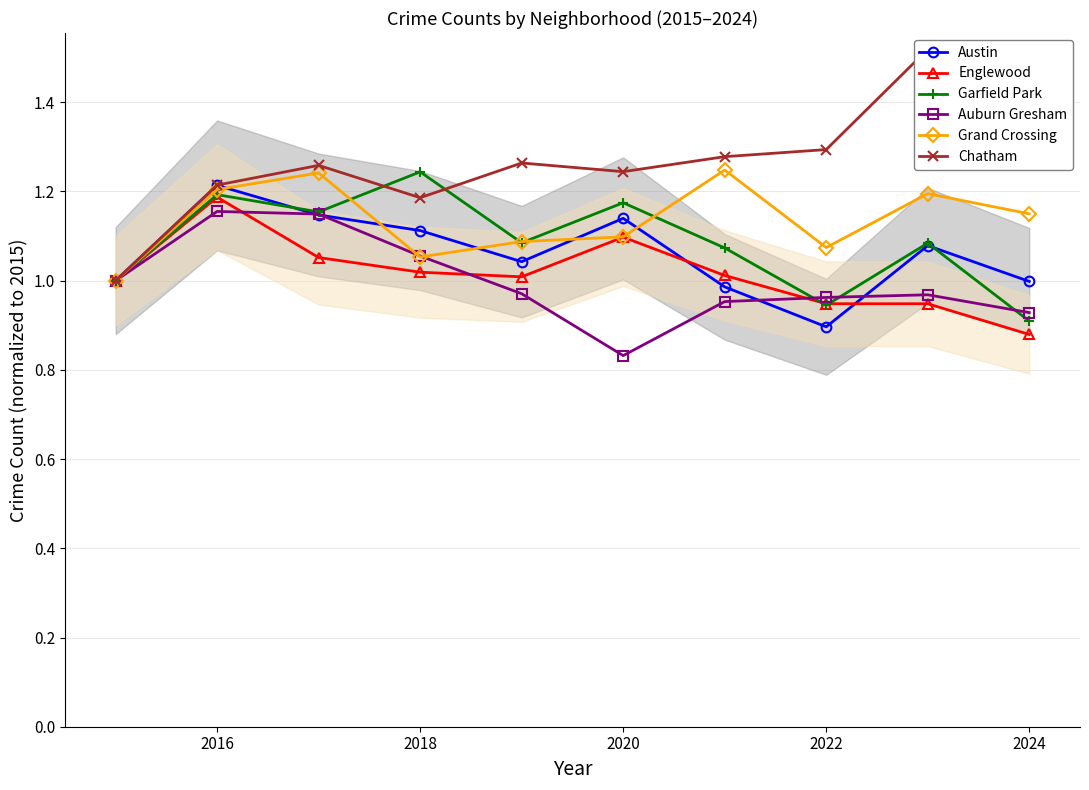

True or false: Englewood has more than 1 interior local peaks.

True